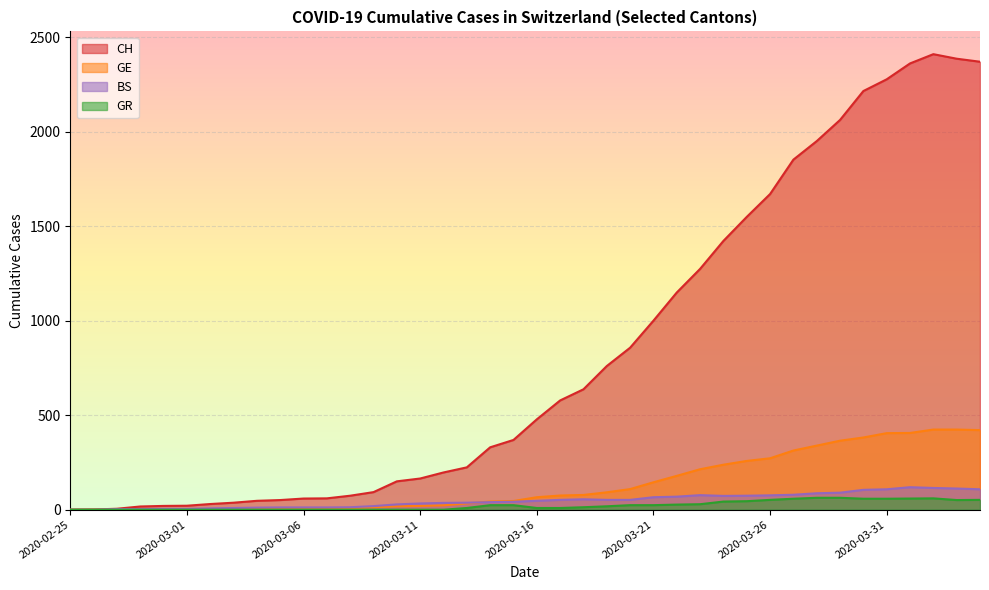

How many values in the BS series exceed 47?

19